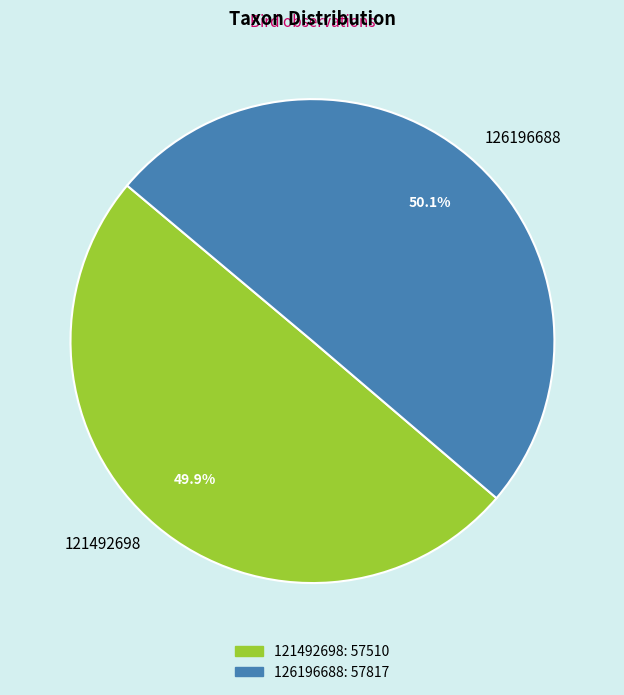

To the nearest percent, what portion does 126196688 represent?

50%